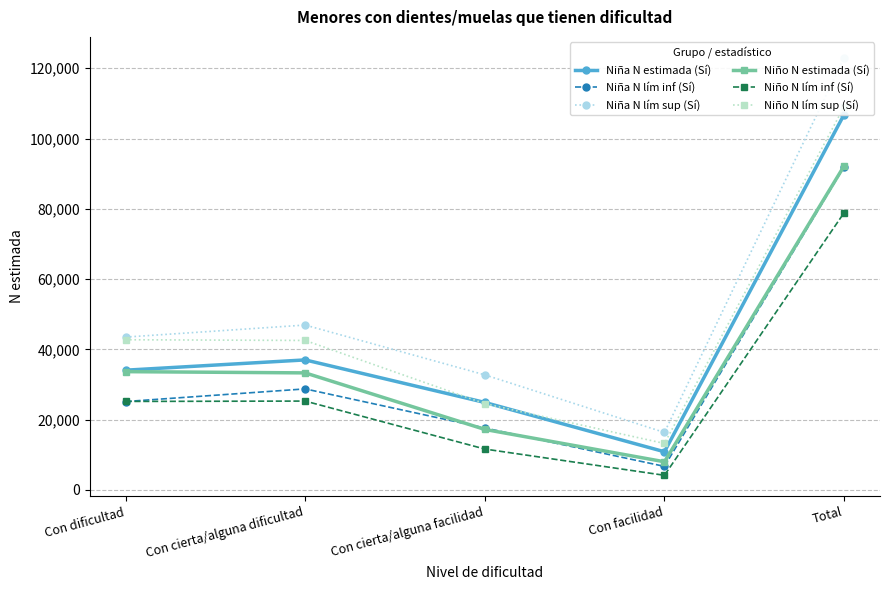

At which category does Niña N lím sup (Sí) reach its first local peak?

Con cierta/alguna dificultad